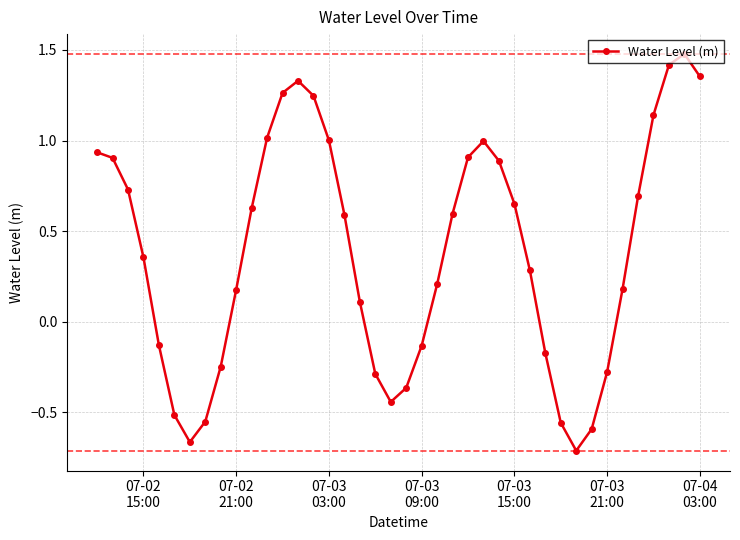

What is the greatest value displayed?

1.5